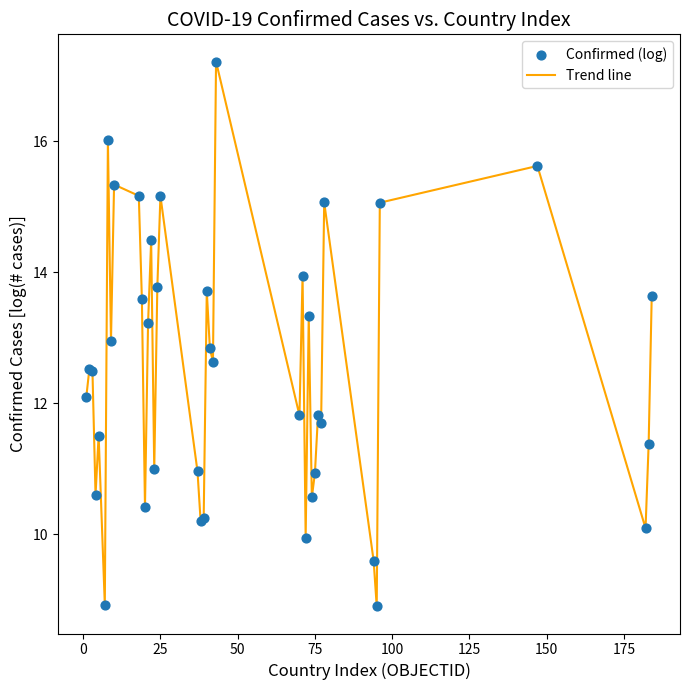

What is the difference between the maximum and minimum values?

8.3